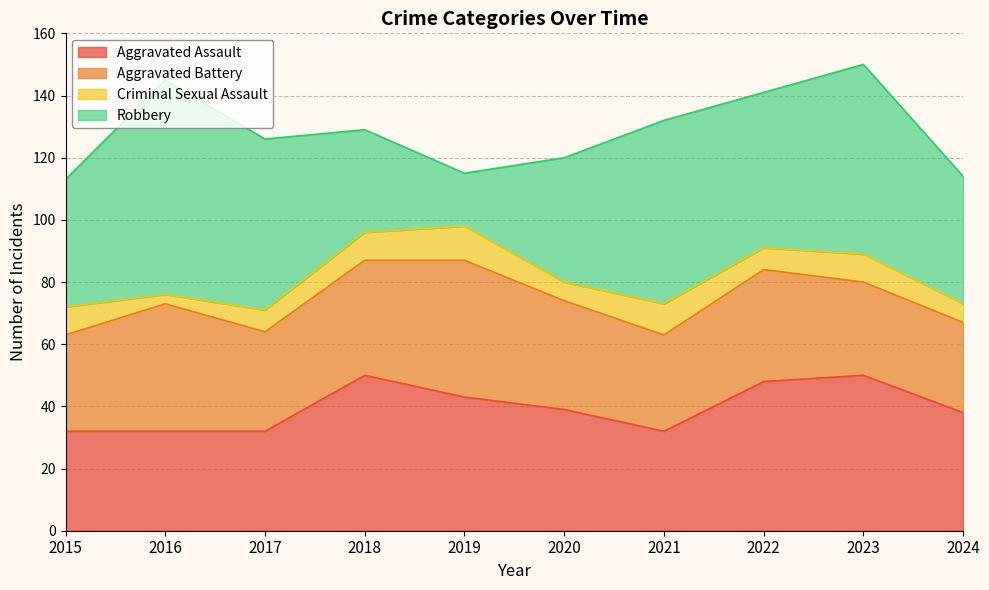

At which category is the sum across all series the highest?

2023